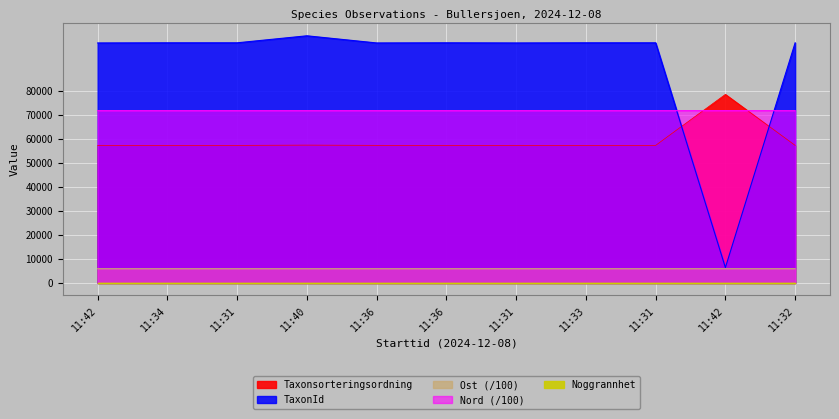

Between 11:40 and 11:33, which is larger?

11:40